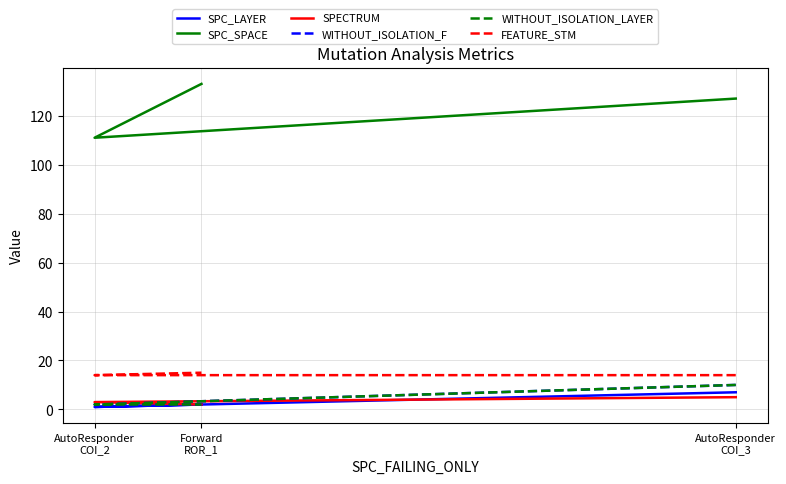

True or false: WITHOUT_ISOLATION_LAYER has a value of 2 at AutoResponder
COI_2.

True